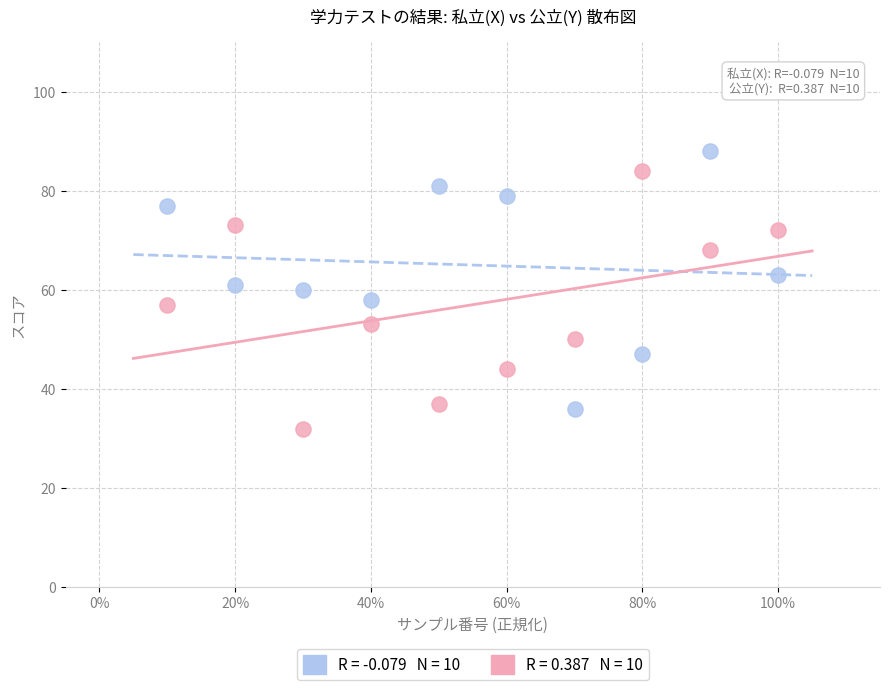

Across all data points, what is the range of Y values (max minus min)?

56